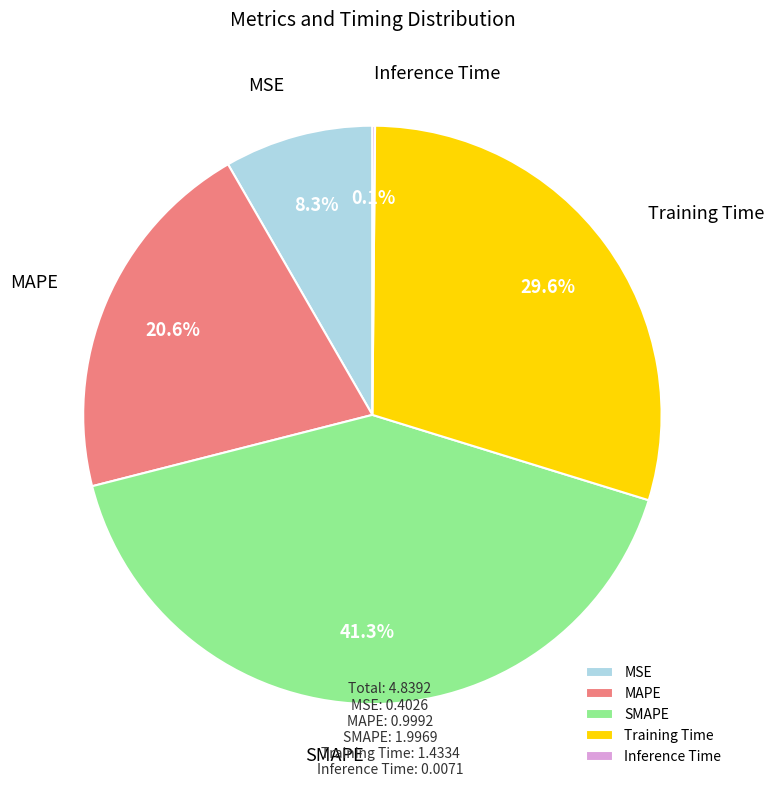

The MAPE slice represents 21% of the pie. True or false?

True